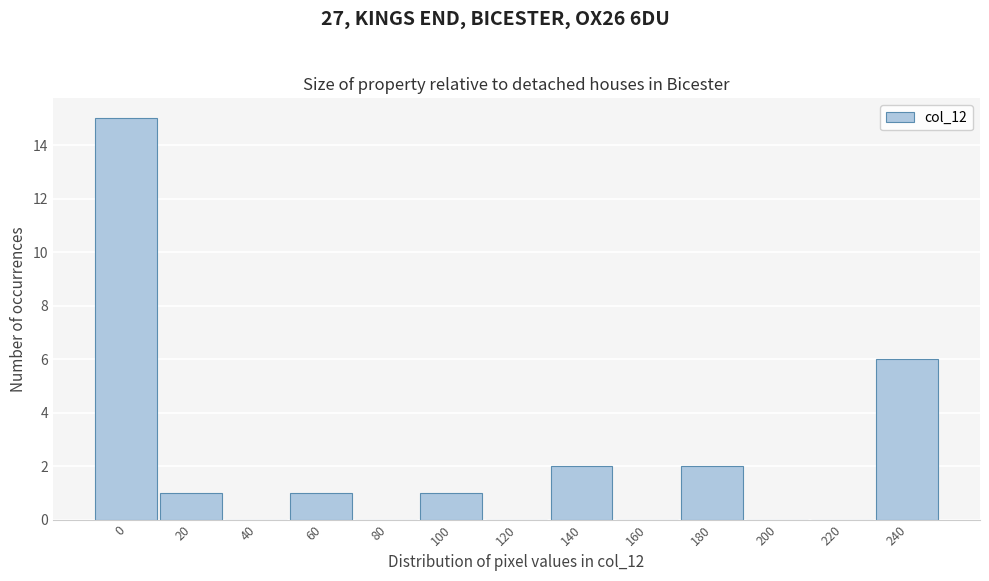

Reading left to right, what are all the values shown in this chart?

0=15	20=1	40=0	60=1	80=0	100=1	120=0	140=2	160=0	180=2	200=0	220=0	240=6